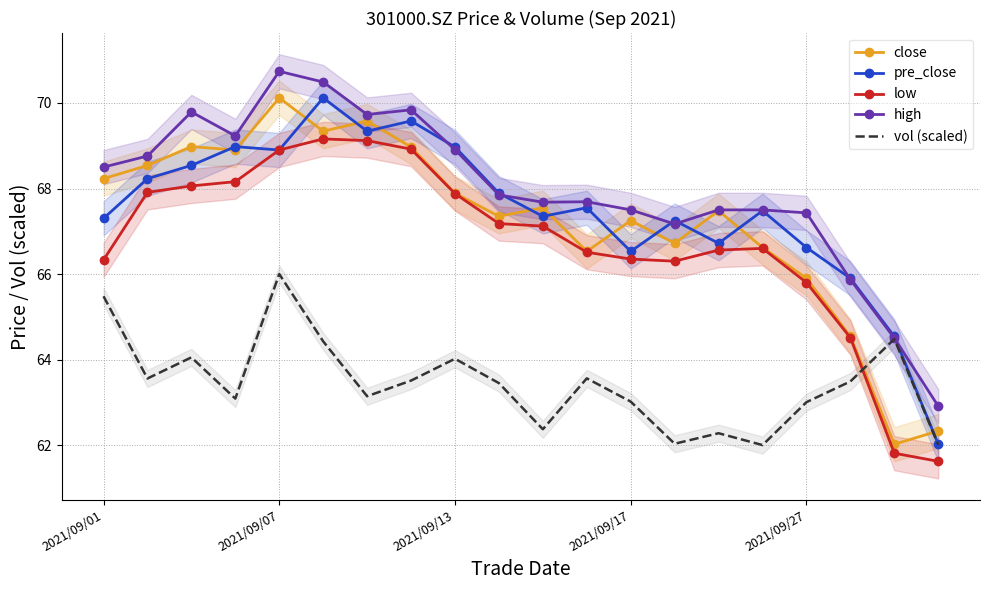

What is the difference between the maximum and minimum values in the pre_close series?

8.1